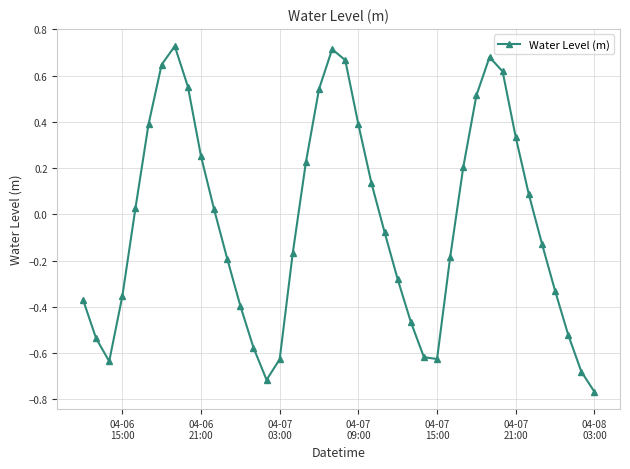

How many interior local valleys (lower than both neighbors) does the data have?

3